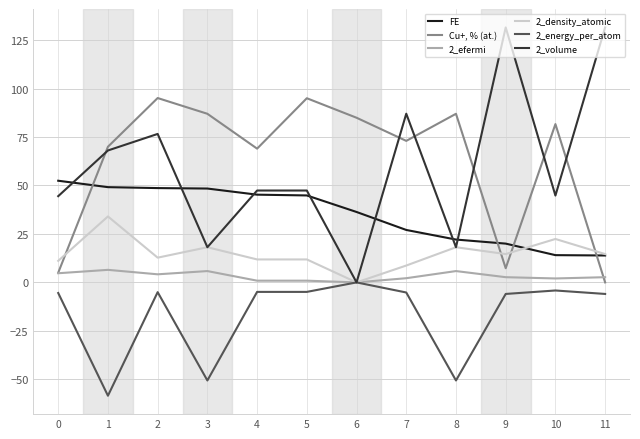

How many distinct data groups are displayed?

6